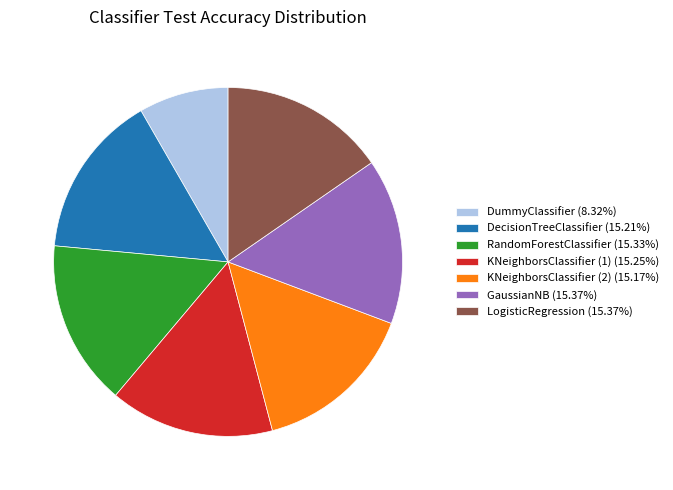

Is there any slice that represents more than half of the pie?

No